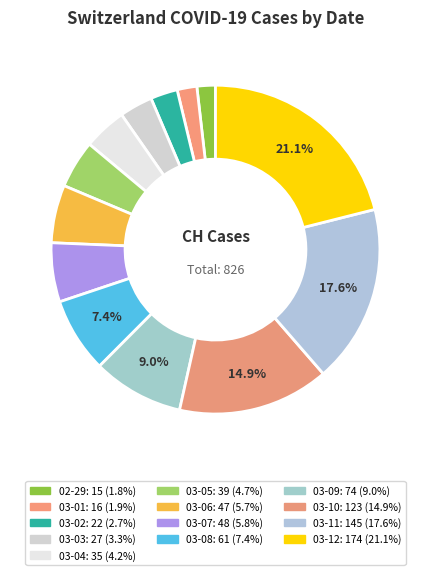

To the nearest percent, what is the difference between the largest and smallest slice percentages?

19%